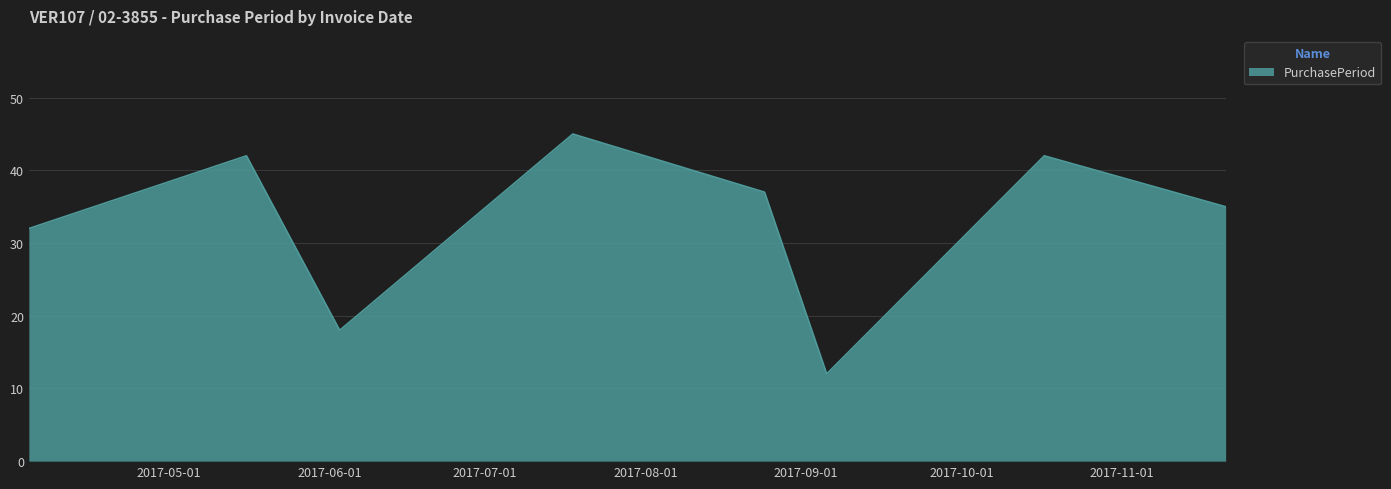

What is the sum of all values?

263